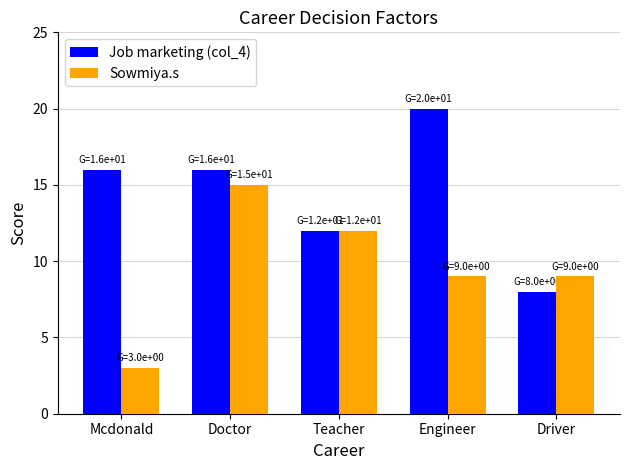

How many data points does each series have?

5